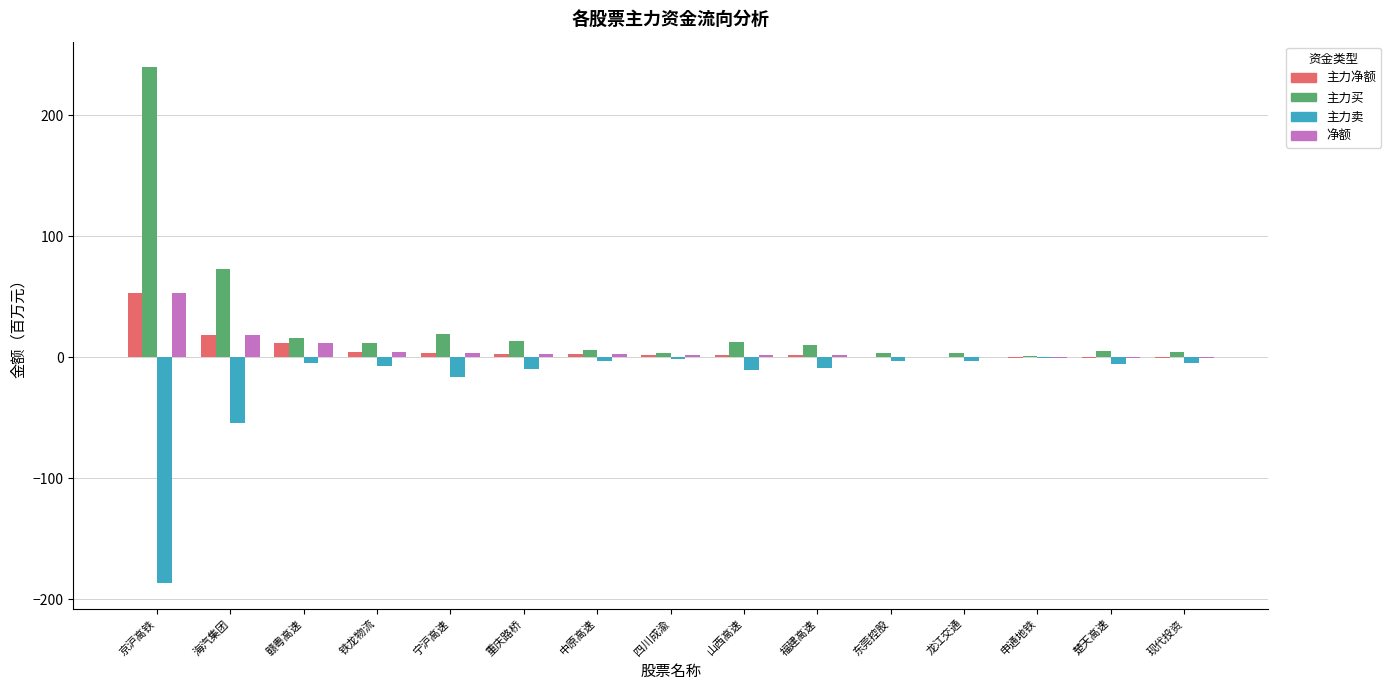

What is the difference between the 主力卖 values at 铁龙物流 and 重庆路桥?

2.8